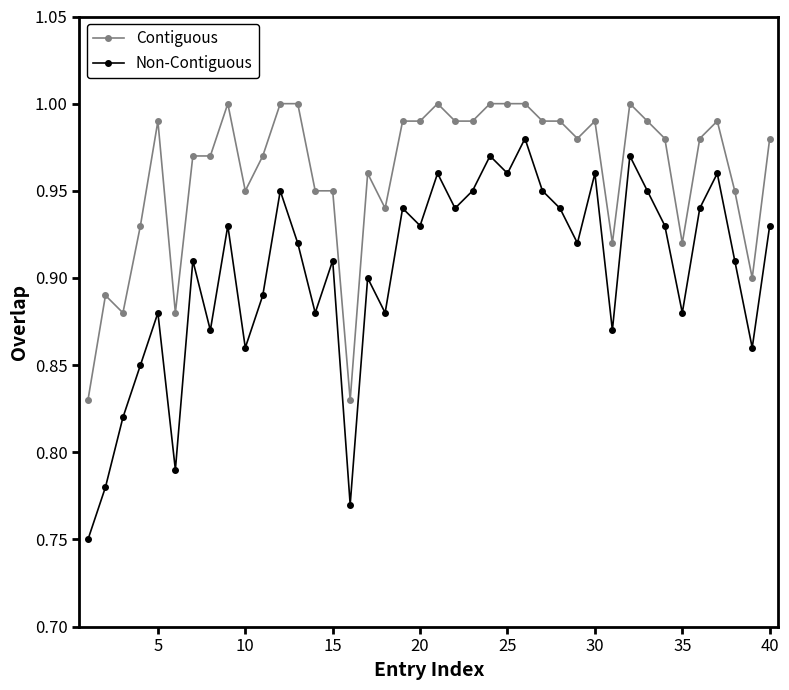

Which series has the largest total across all categories?

Contiguous